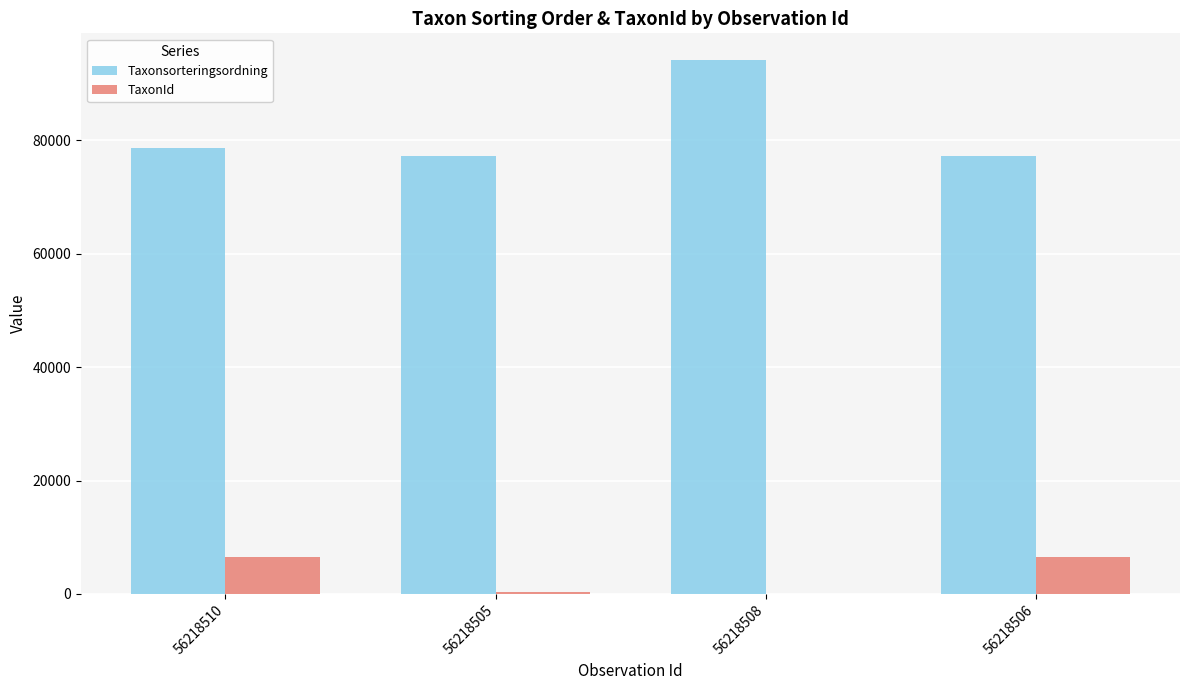

Are the bars horizontal?

No